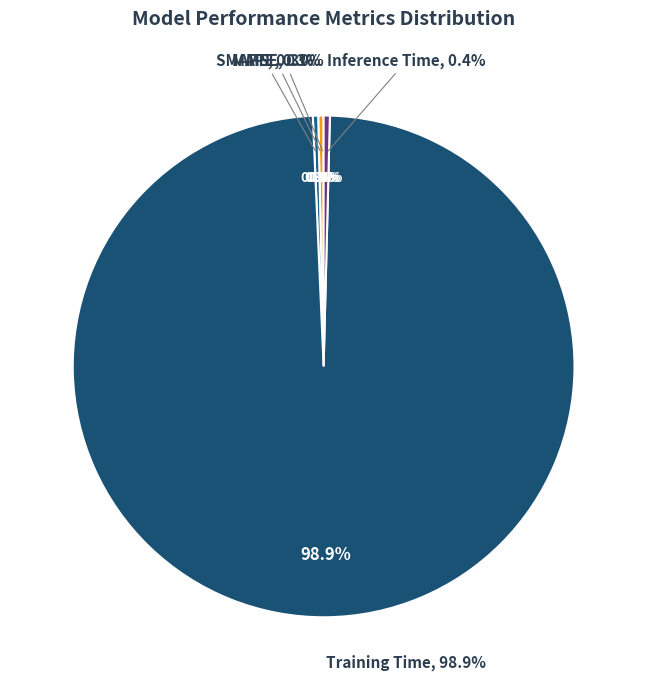

To the nearest percent, what is the average slice percentage?

20%